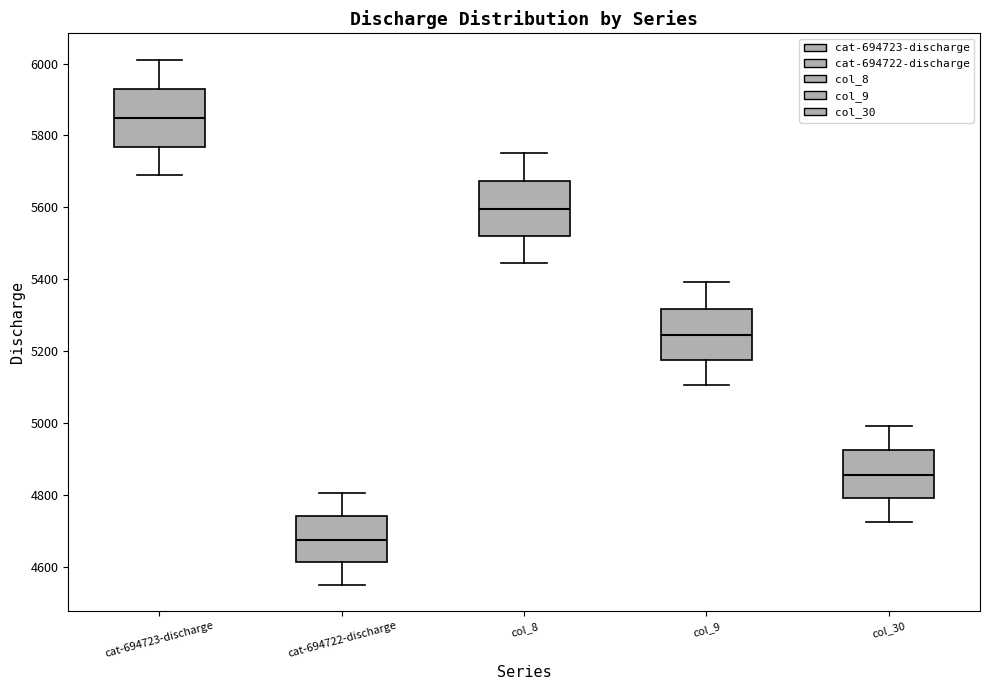

Reading left to right, transcribe this box plot: for each box, give where its median line is, the range the box spans, and where its two whiskers end, as read against the y-axis. The values are not printed on the chart, so give them approximately, as read against the axis.

cat-694723-discharge: median 5840, box 5760 to 5920, whiskers 5700 to 6020
cat-694722-discharge: median 4680, box 4620 to 4740, whiskers 4560 to 4800
col_8: median 5600, box 5520 to 5680, whiskers 5440 to 5760
col_9: median 5240, box 5180 to 5320, whiskers 5100 to 5400
col_30: median 4860, box 4800 to 4920, whiskers 4720 to 5000